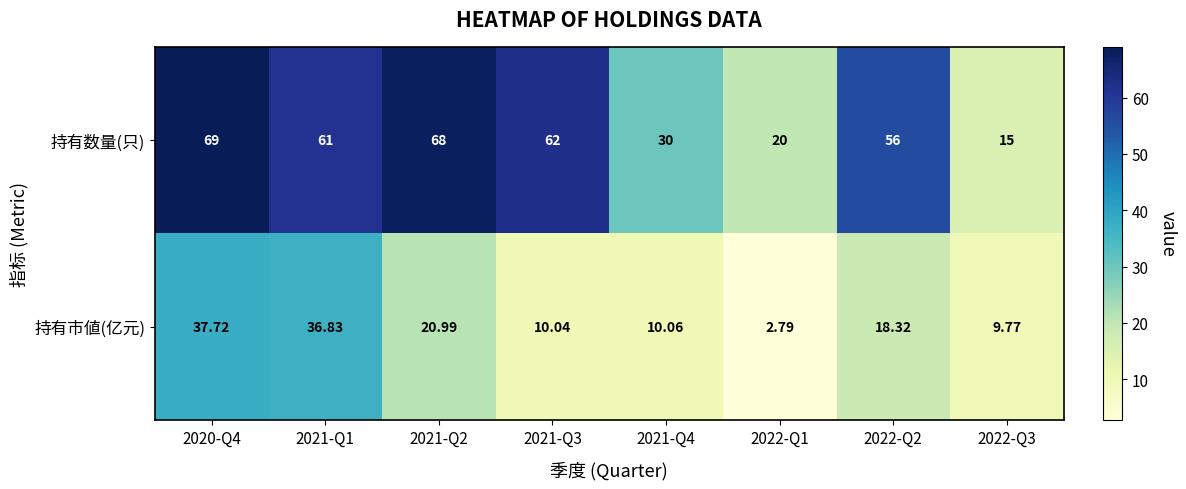

Rank the series at 2021-Q1 from lowest to highest value.

持有市値(亿元), 持有数量(只)